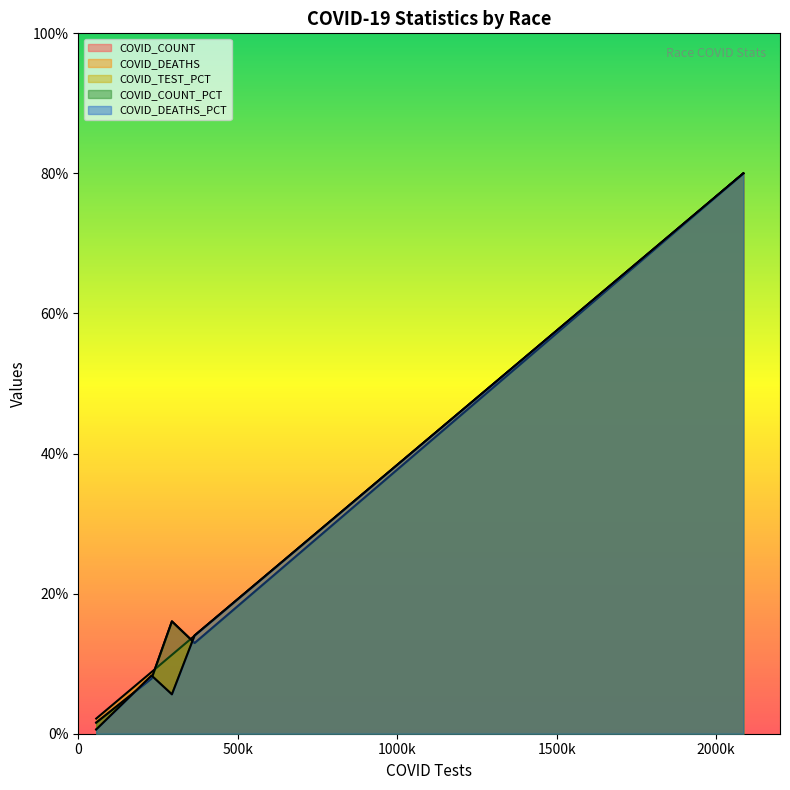

Does the chart display data point markers on the line(s)?

No